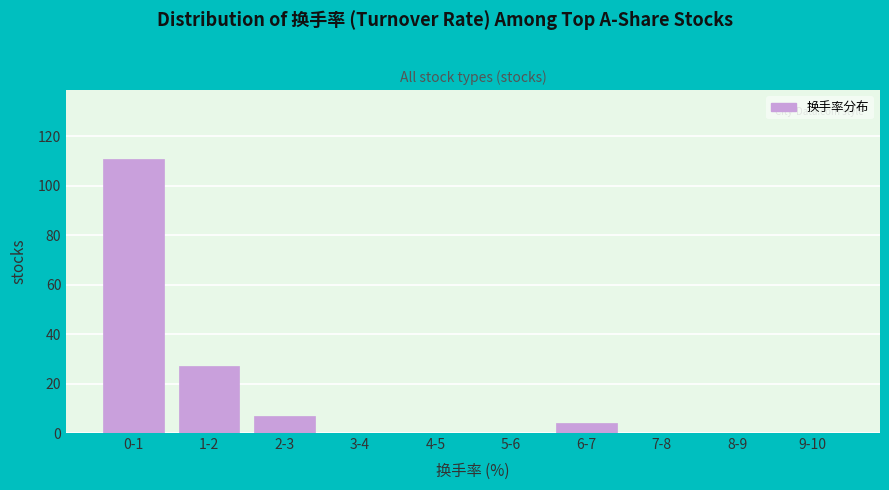

Reading left to right, transcribe all the data shown in this chart.

0-1=111	1-2=27	2-3=7	3-4=0	4-5=0	5-6=0	6-7=4	7-8=0	8-9=0	9-10=0